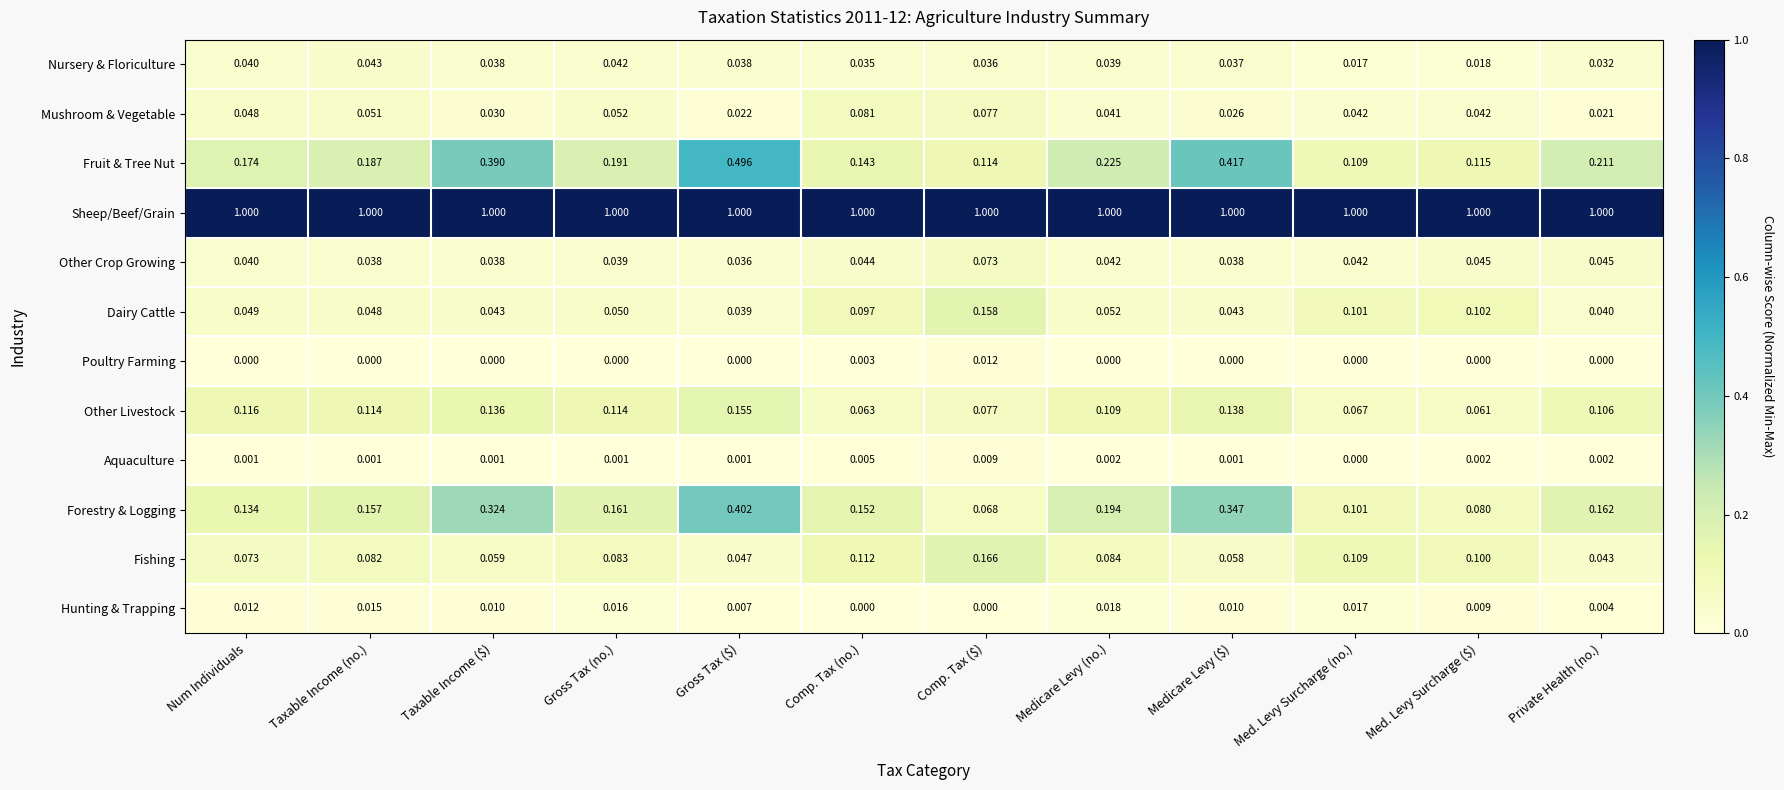

At which label is Dairy Cattle closest to 0?

Gross Tax ($)